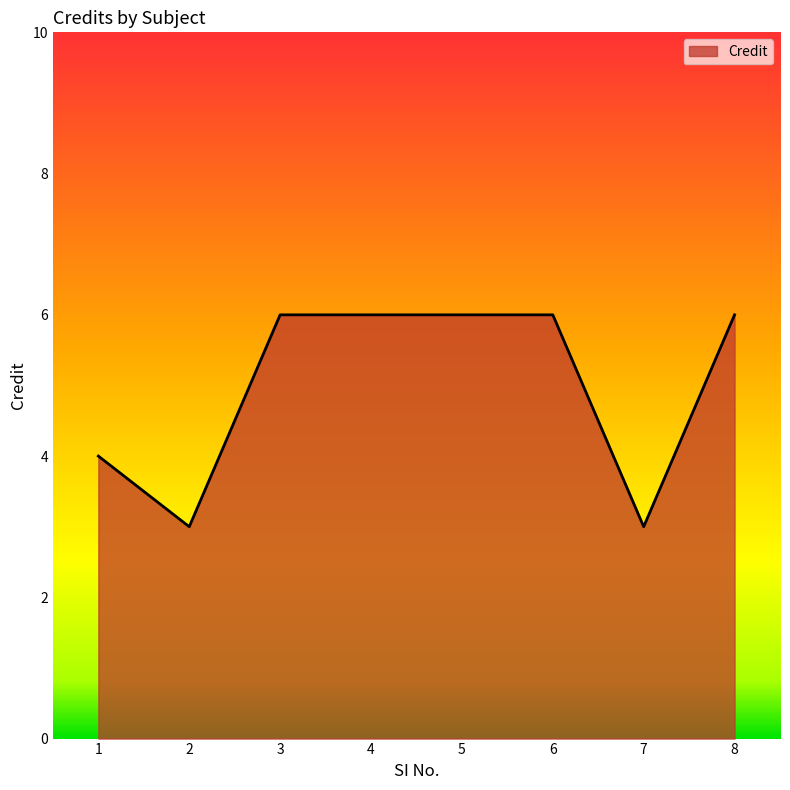

What is the sum of all values?

40